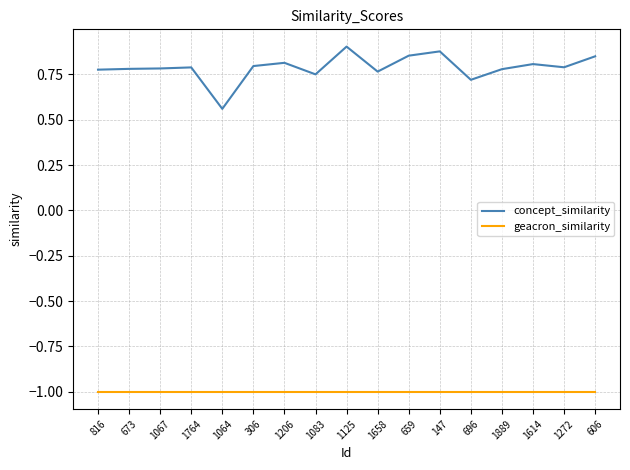

What is the difference between the concept_similarity values at 1064 and 1764?

0.2